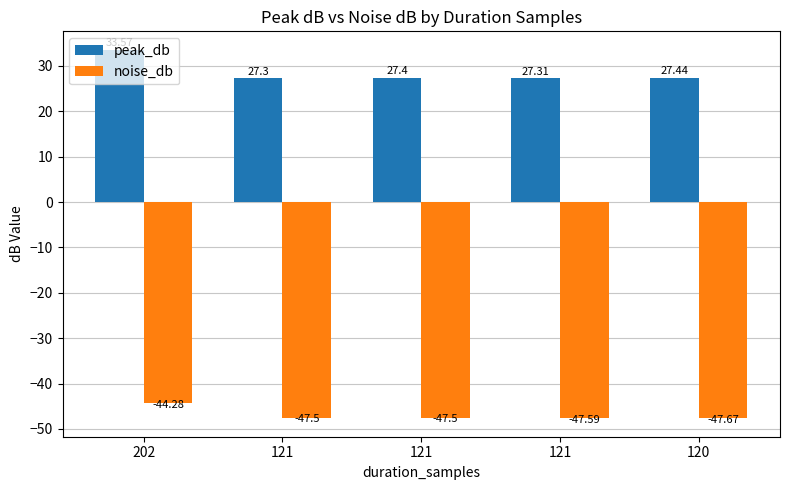

Which has a higher value, 202 or 121?

202